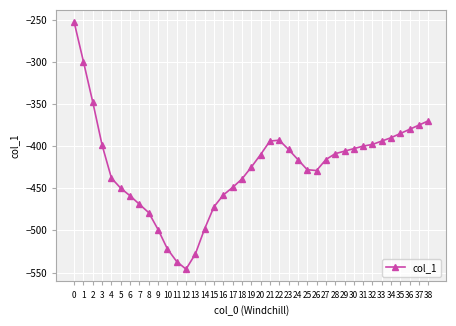

True or false: the data shows -400 at 31.

True